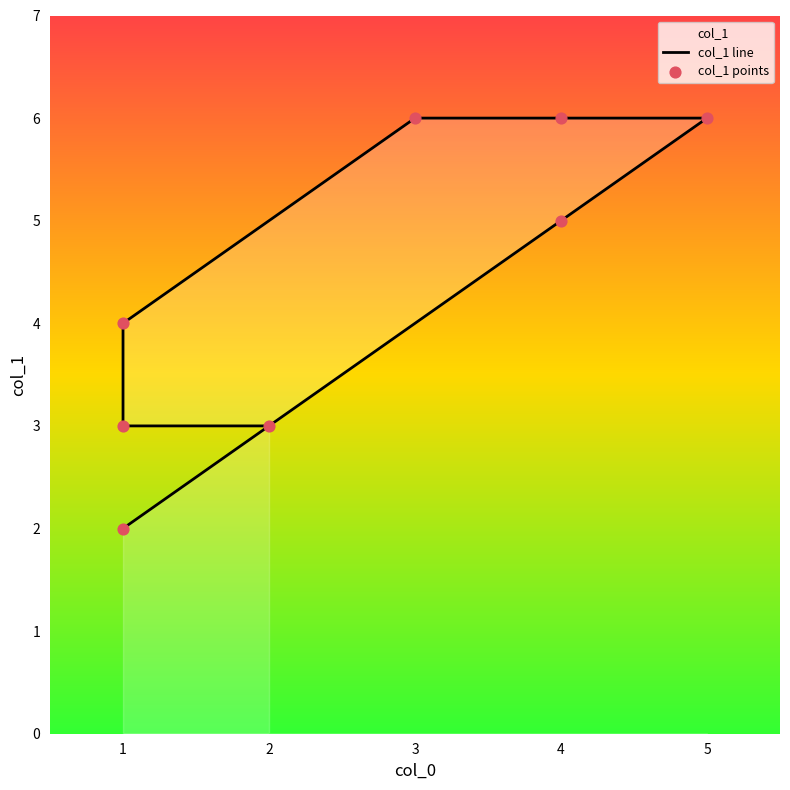

Which series has the largest total across all categories?

col_1 line